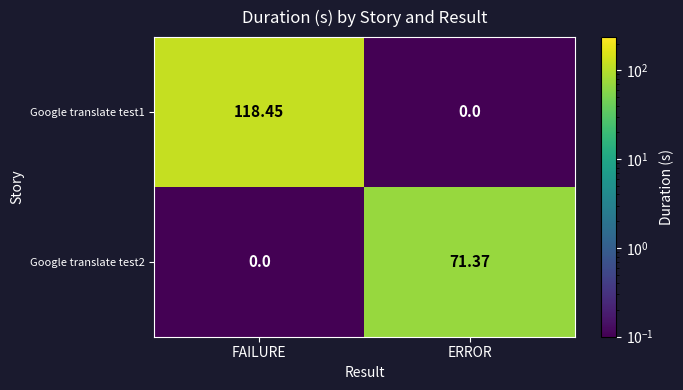

At which label does Google translate test1 reach its minimum?

ERROR